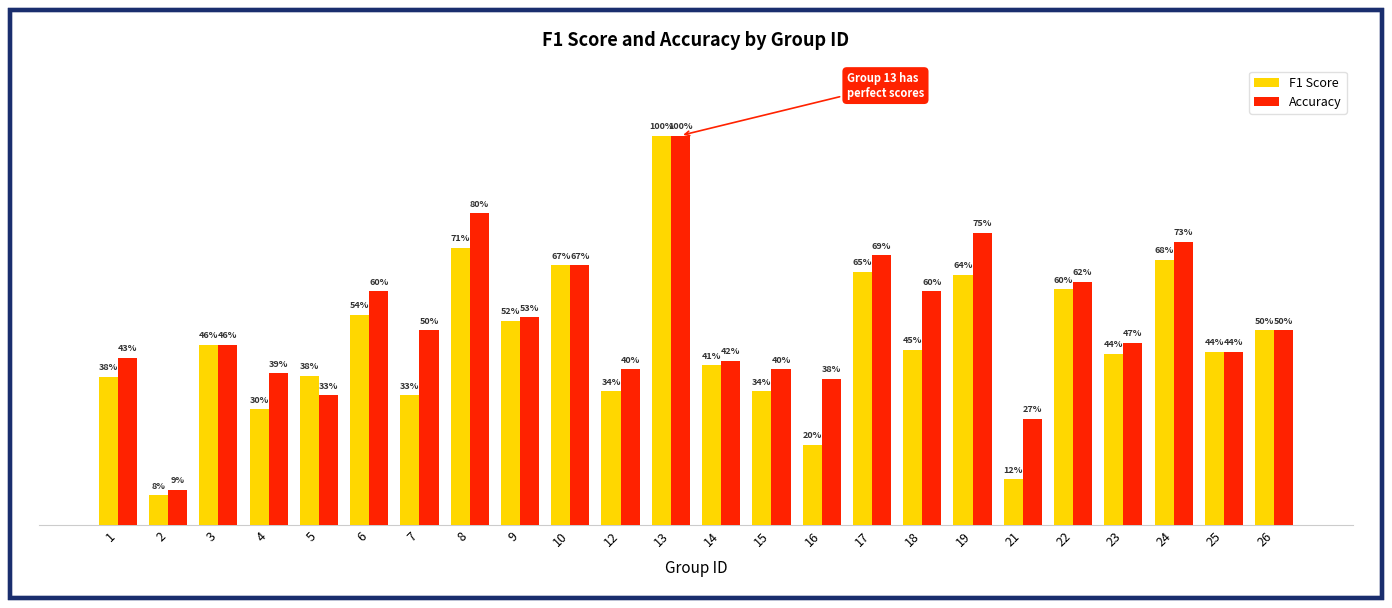

Is the value of F1 Score at 4 greater than the value of Accuracy at 10?

No